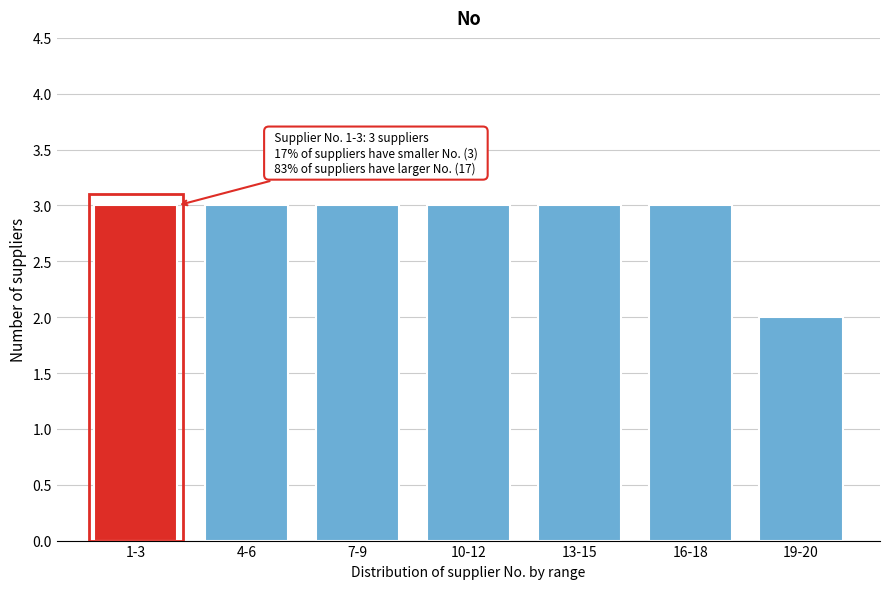

Reading right to left, list all the values displayed in this chart.

19-20=2	16-18=3	13-15=3	10-12=3	7-9=3	4-6=3	1-3=3